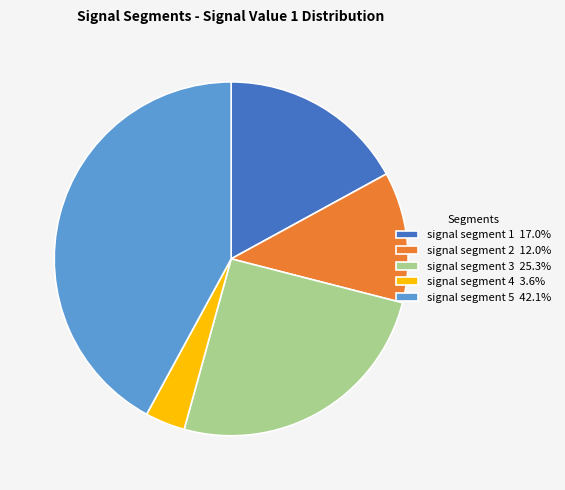

Is the sum of signal segment 2 12.0% and signal segment 5 42.1% greater than half?

Yes